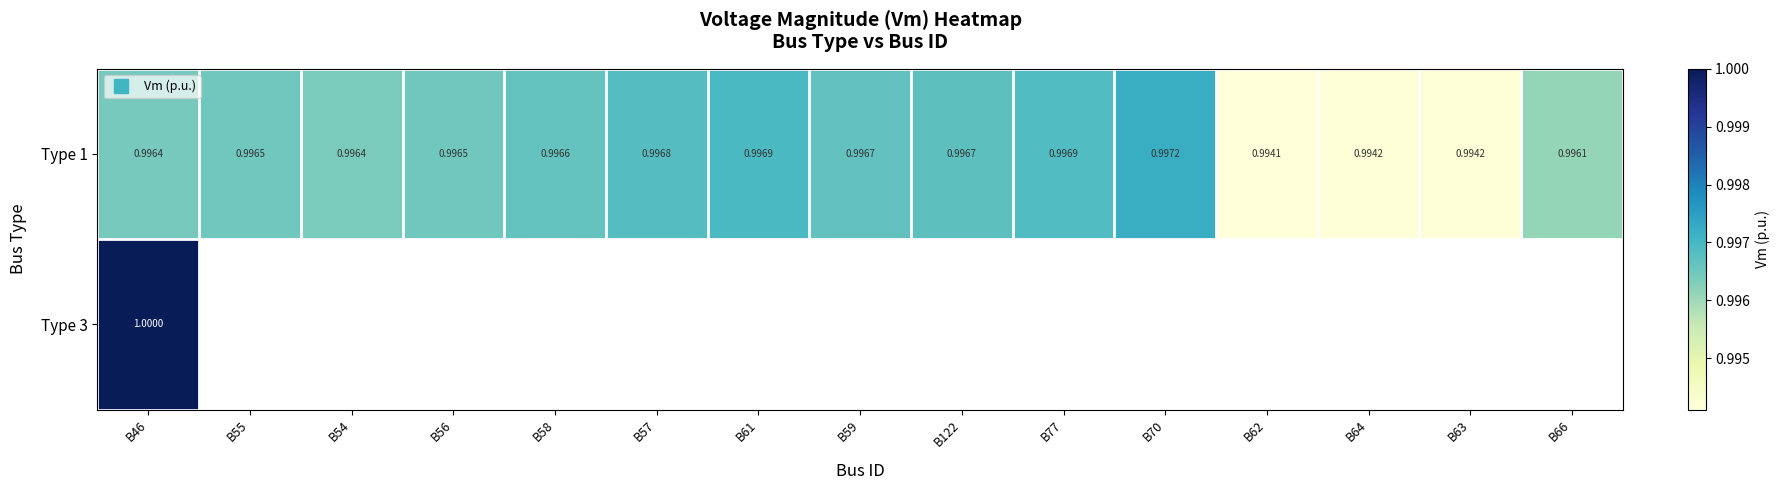

What is the lowest value of the Type 1 series?

1.0